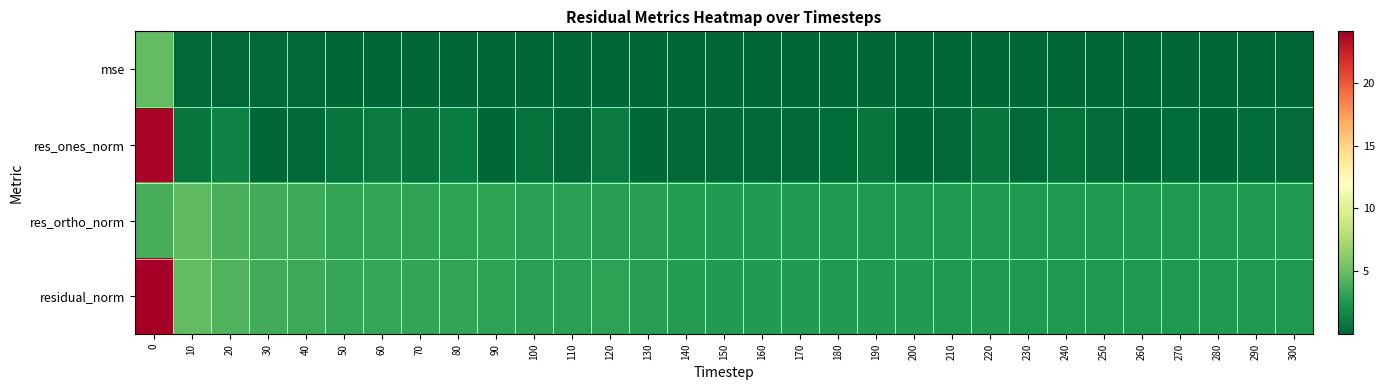

Reading left to right, what are all the values shown in this chart?

mse: 0=4.8	10=0.2	20=0.1	30=0.1	40=0.1	50=0.1	60=0.1	70=0.1	80=0.1	90=0.1	100=0.1	110=0.1	120=0.1	130=0.1	140=0.1	150=0.1	160=0.1	170=0.1	180=0.1	190=0.1	200=0.1	210=0.1	220=0.1	230=0.1	240=0.1	250=0.1	260=0.1	270=0.1	280=0.1	290=0.1	300=0.1
res_ones_norm: 0=23.8	10=0.7	20=1.3	30=0.0	40=0.2	50=0.7	60=1.0	70=0.7	80=1.1	90=0.0	100=0.5	110=0.2	120=1.0	130=0.0	140=0.2	150=0.2	160=0.1	170=0.1	180=0.3	190=0.7	200=0.0	210=0.1	220=0.7	230=0.1	240=0.5	250=0.2	260=0.1	270=0.4	280=0.0	290=0.3	300=0.3
res_ortho_norm: 0=3.8	10=4.7	20=4.0	30=3.7	40=3.5	50=3.2	60=3.2	70=3.1	80=3.1	90=3.0	100=3.0	110=2.9	120=2.9	130=2.9	140=2.7	150=2.7	160=2.7	170=2.7	180=2.6	190=2.6	200=2.6	210=2.6	220=2.6	230=2.6	240=2.6	250=2.6	260=2.6	270=2.6	280=2.6	290=2.6	300=2.6
residual_norm: 0=24.1	10=4.7	20=4.2	30=3.7	40=3.5	50=3.3	60=3.4	70=3.2	80=3.3	90=3.0	100=3.0	110=2.9	120=3.1	130=2.9	140=2.8	150=2.7	160=2.7	170=2.7	180=2.6	190=2.7	200=2.6	210=2.6	220=2.7	230=2.6	240=2.6	250=2.6	260=2.6	270=2.6	280=2.6	290=2.6	300=2.6